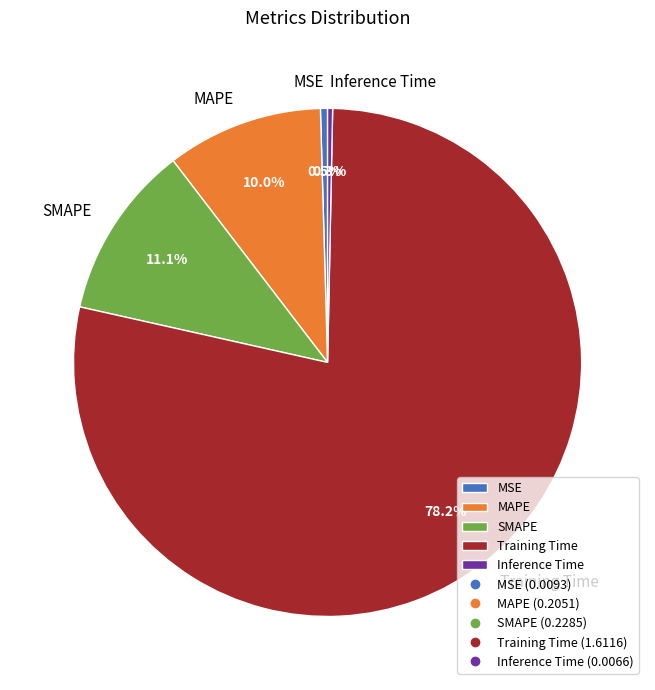

Which slice is the largest?

Training Time